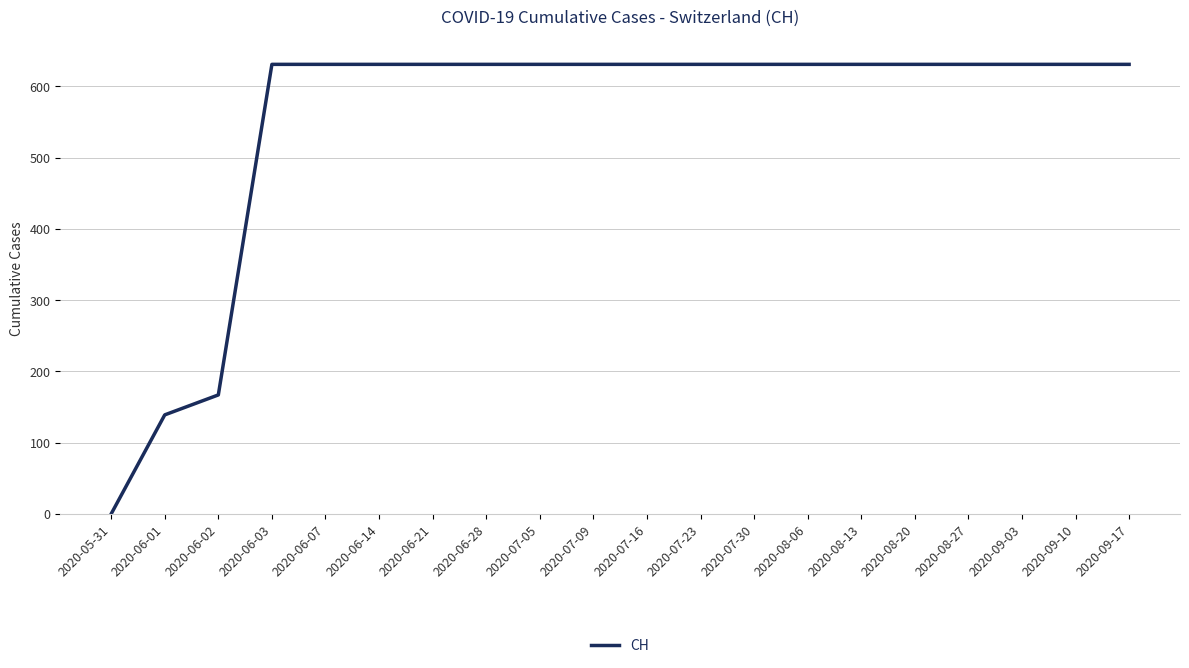

At which category does the chart reach its minimum across all series?

2020-05-31